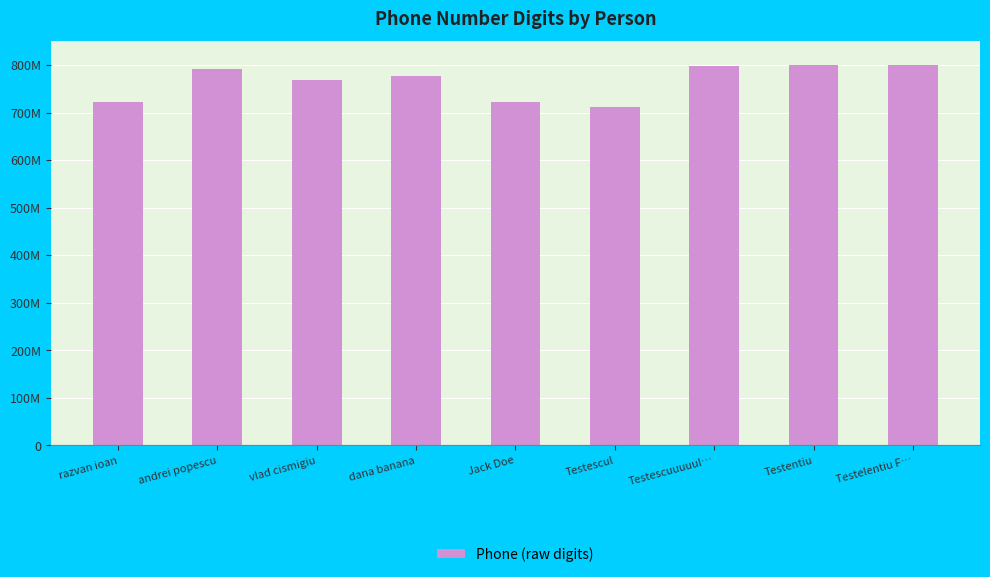

What is the label of the 9th bar from the right?

razvan ioan